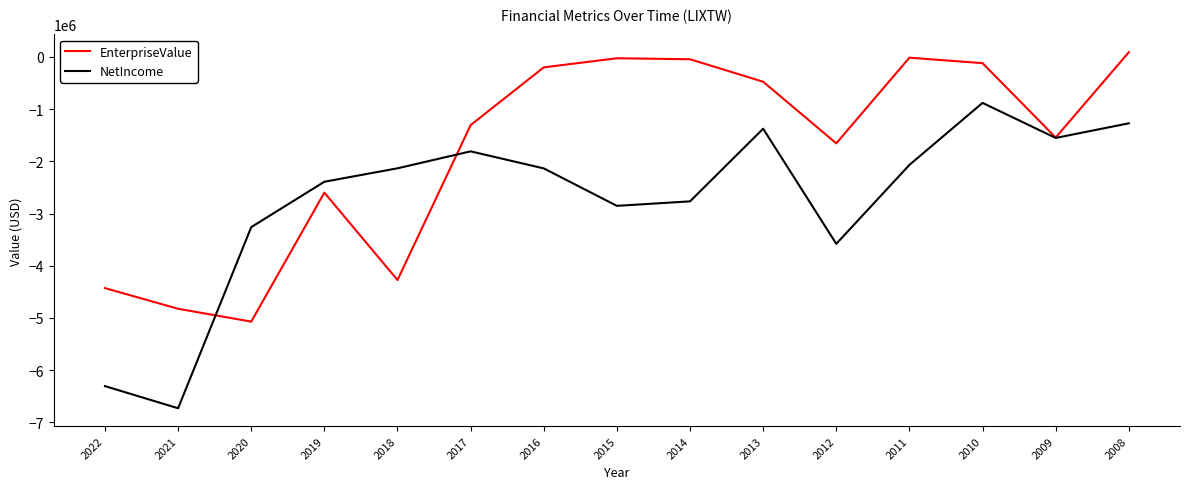

Rank the series at 2022 from lowest to highest value.

NetIncome, EnterpriseValue